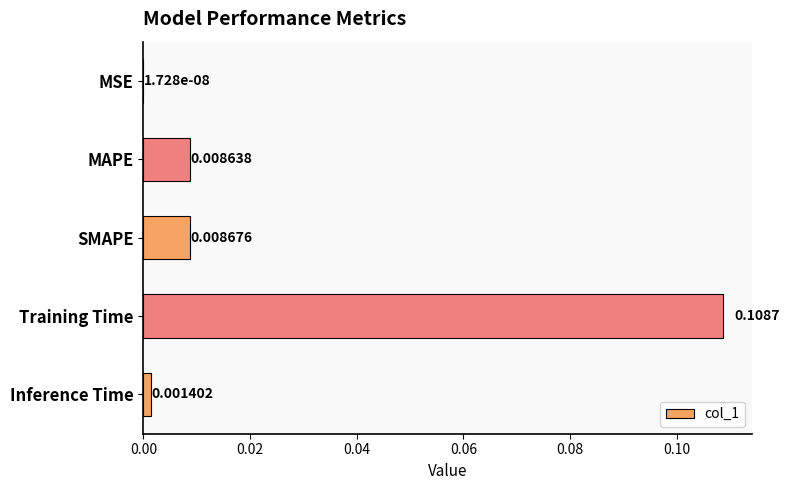

At which label is the value closest to 0?

MSE